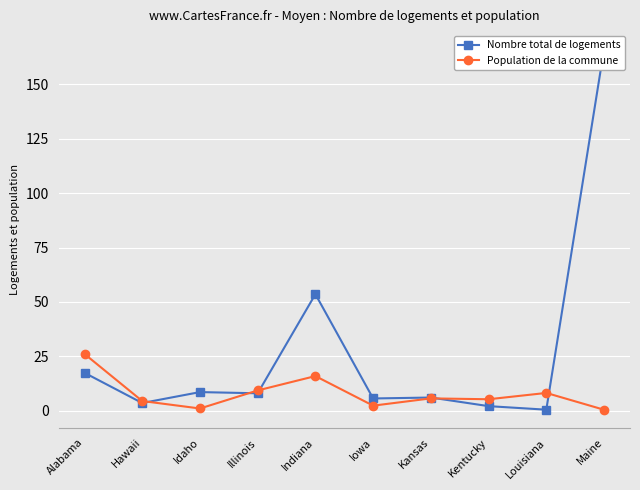

True or false: Nombre total de logements and Population de la commune intersect in this chart.

True